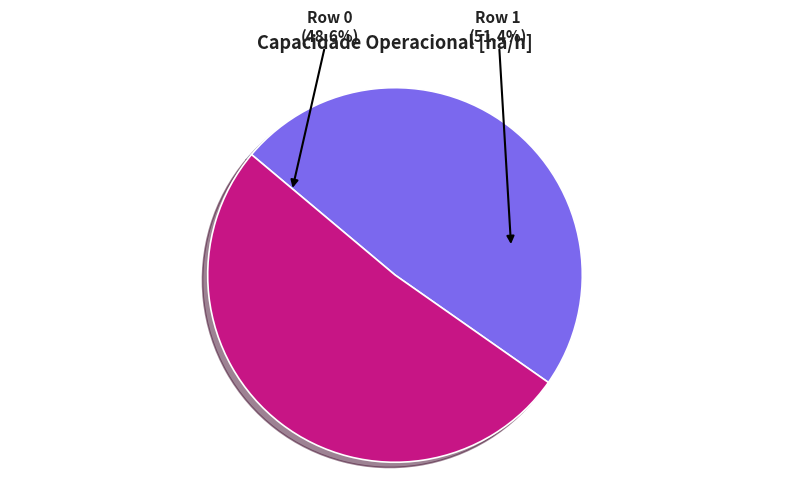

True or false: Row 0 accounts for 49% of the total.

True